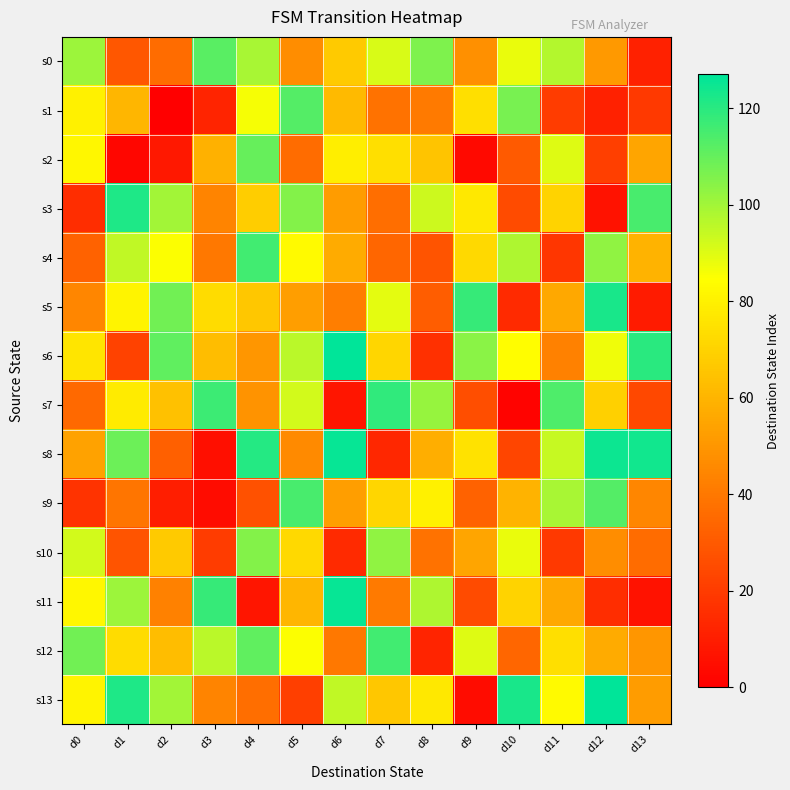

Between d0 and d3, which series saw the biggest shift?

s7